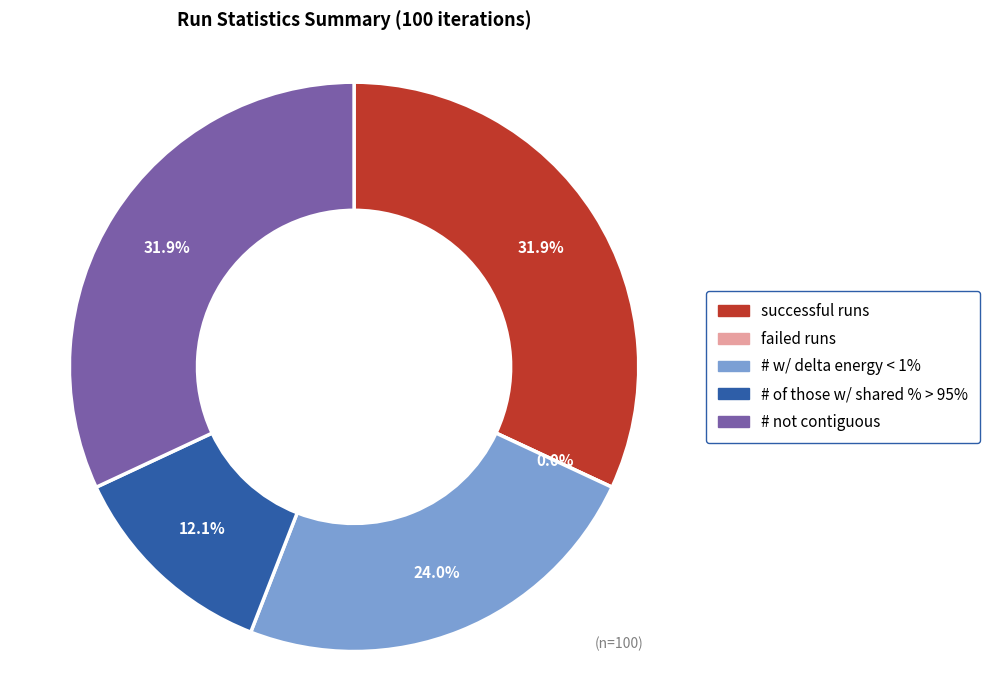

Is the sum of # w/ delta energy < 1% and failed runs greater than half?

No